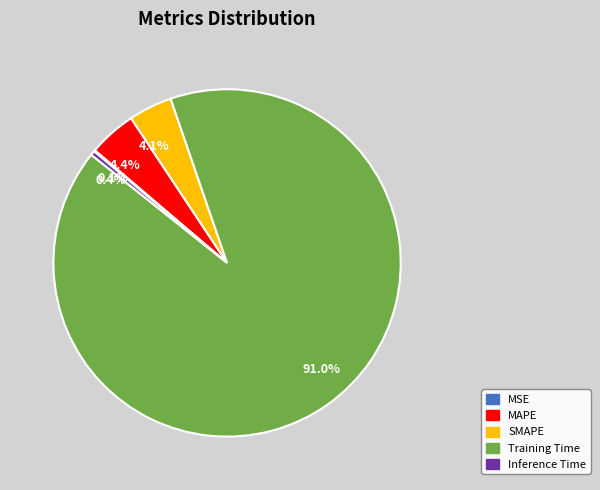

What percentage is NOT represented by 4.4%?

95.6%